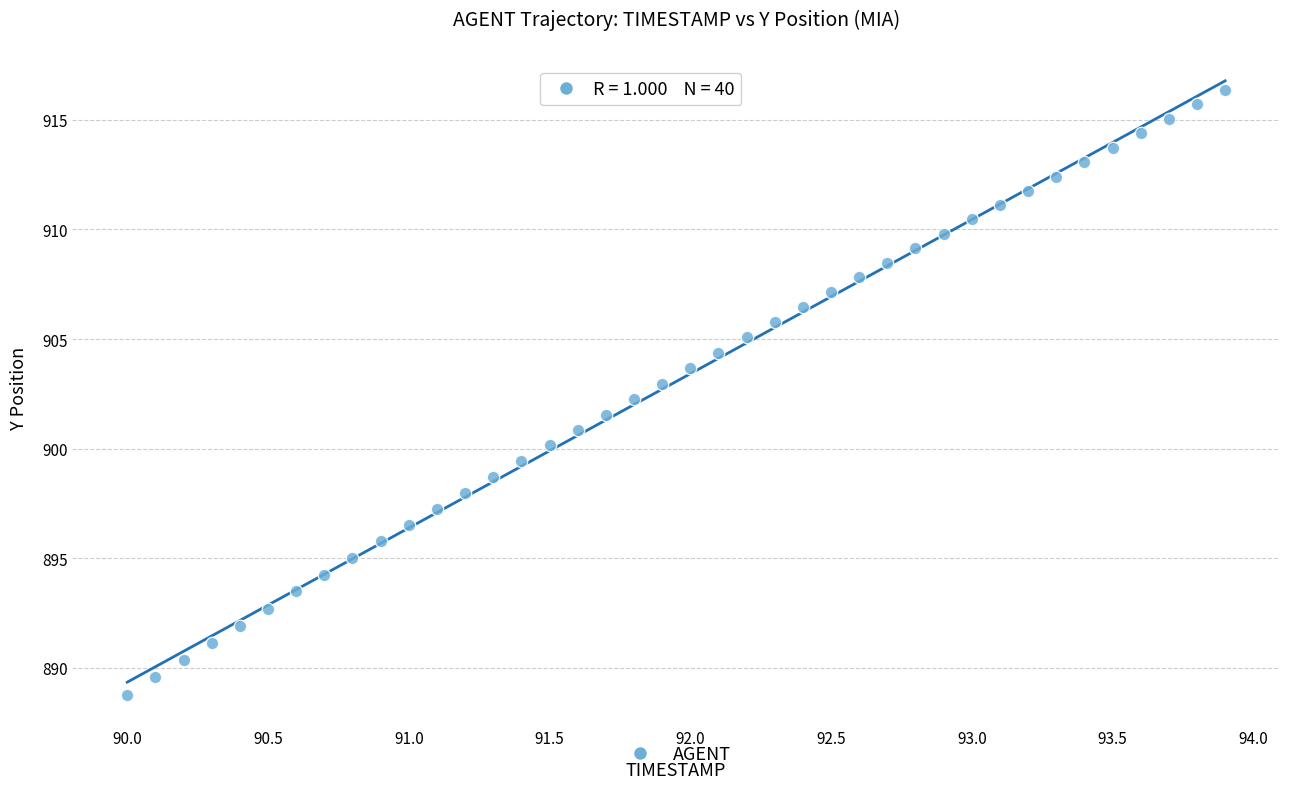

What is the range of X values (max minus min)?

3.9